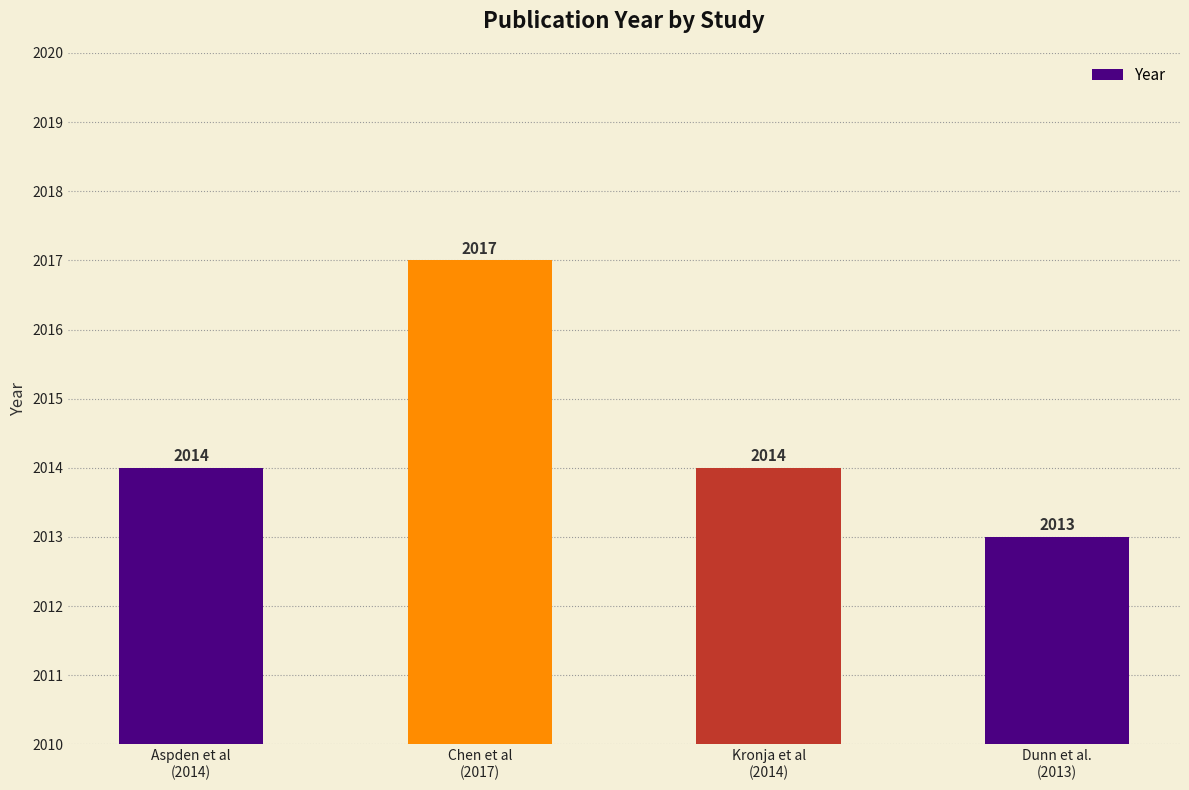

What is the difference between the maximum and minimum values?

4